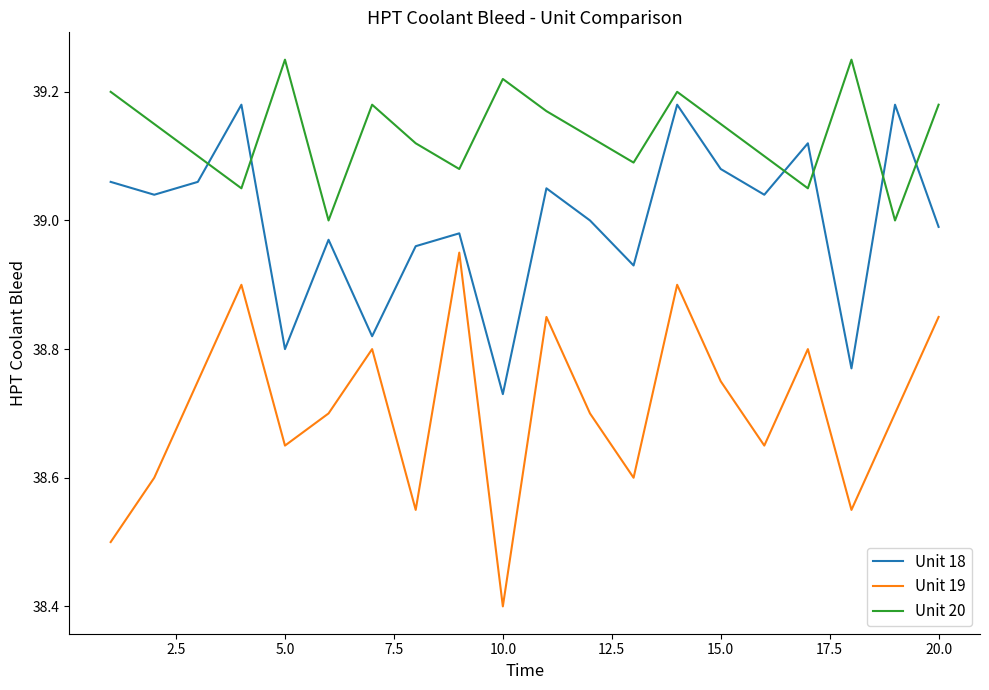

What is the minimum value for Unit 19?

38.4